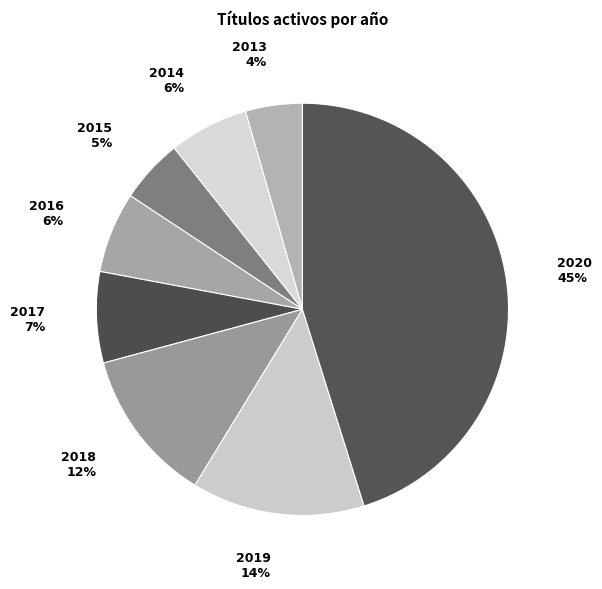

How many slices are in this pie chart?

8